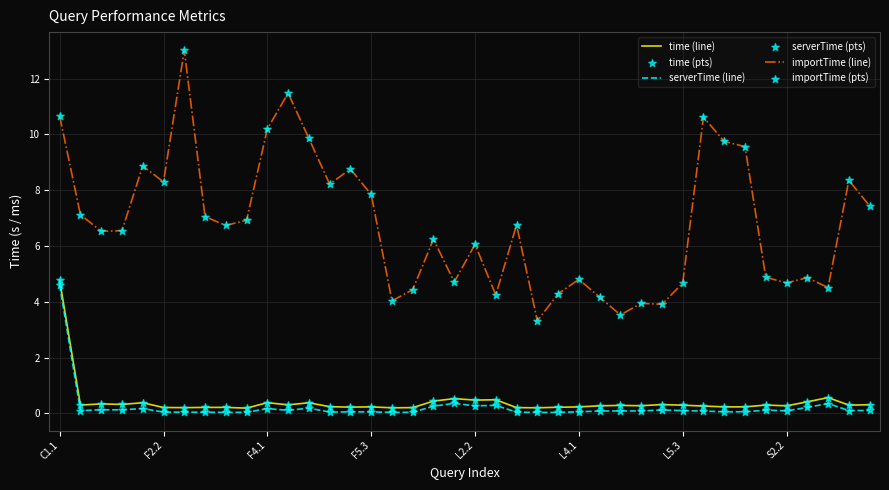

Which series has the largest total across all categories?

importTime (line)